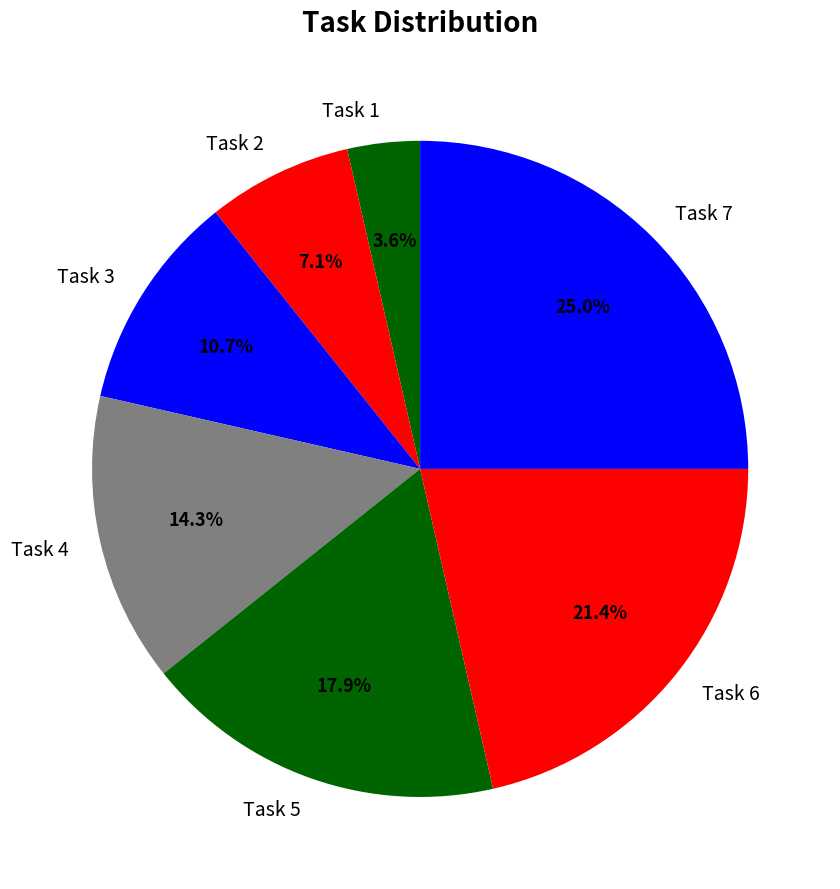

What percentage is the Task 5 slice, to the nearest percent?

18%